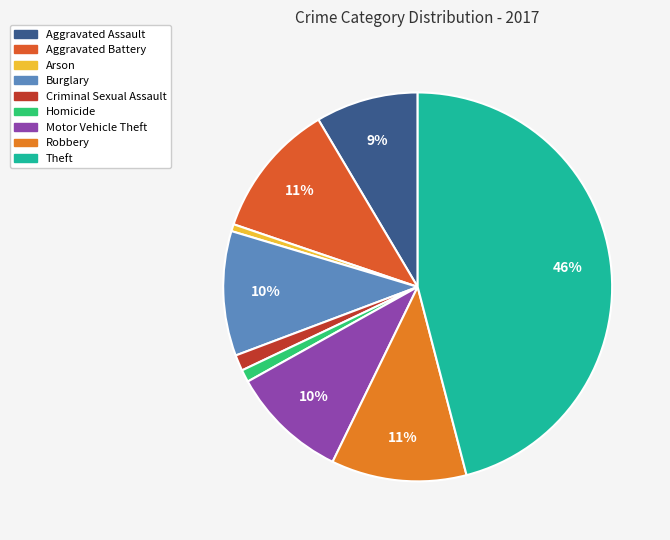

Count the number of slices in the pie.

9